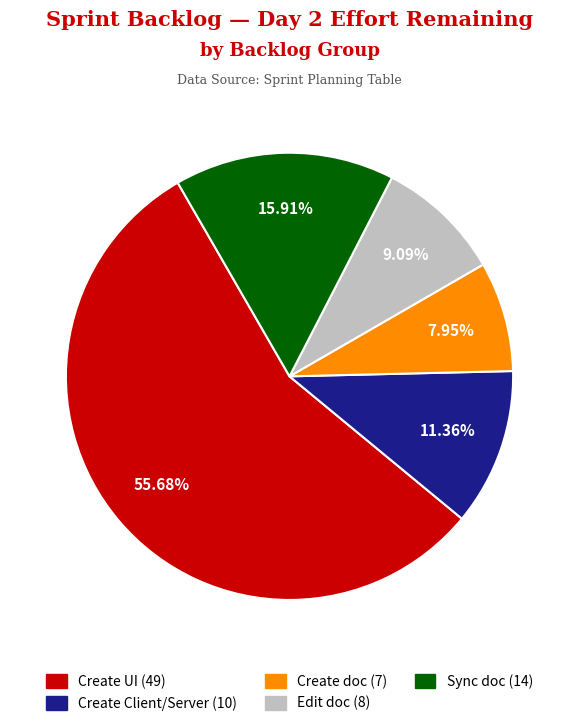

Does any single category account for the majority?

Yes